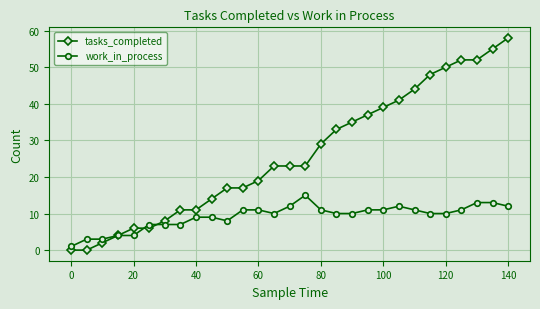

List the series in order of their overall mean, lowest first.

work_in_process, tasks_completed